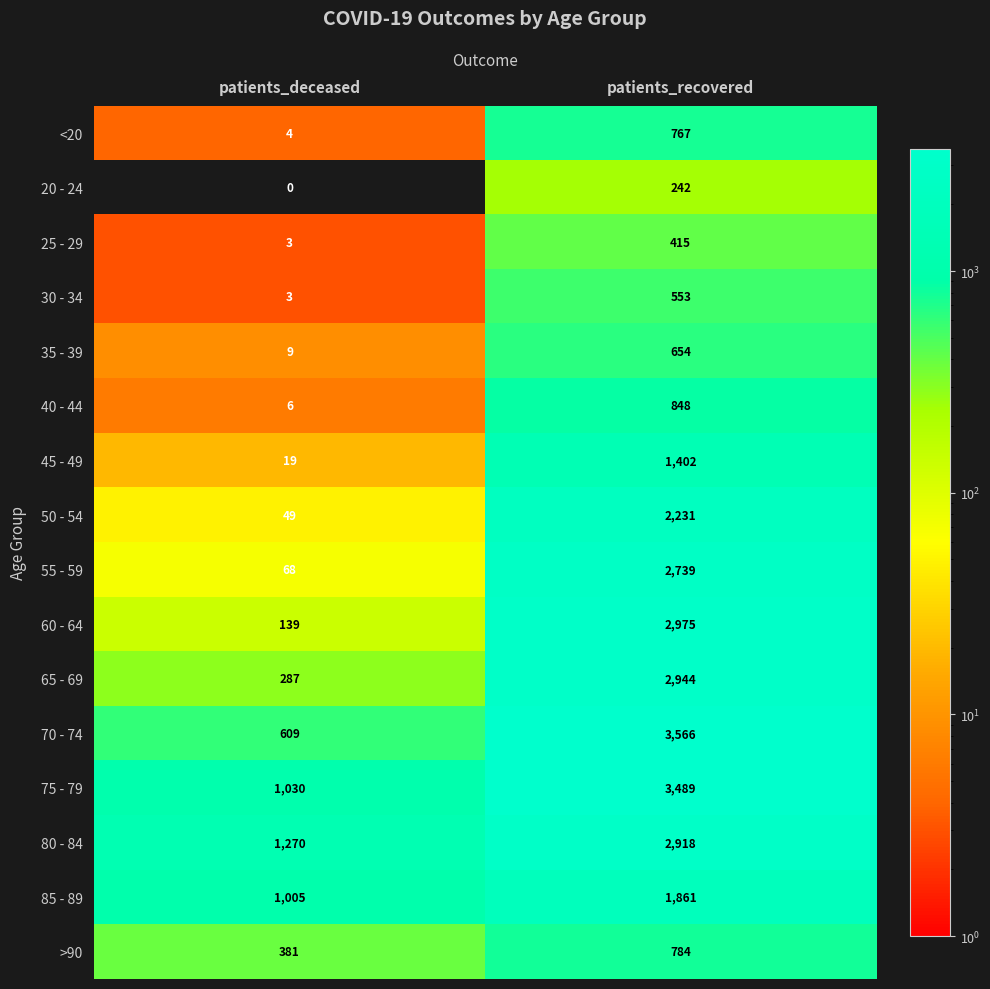

What is the approximate value of 85 - 89 at patients_deceased, to the nearest 50?

1000